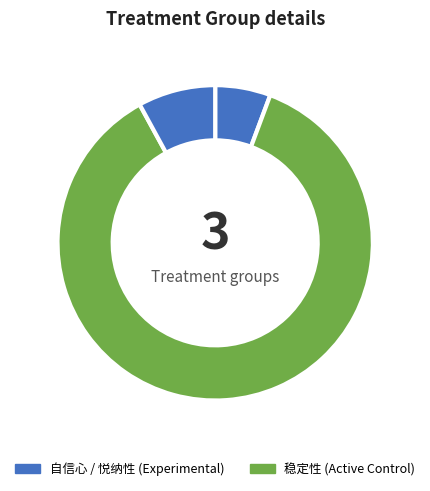

How many slices are in this pie chart?

3